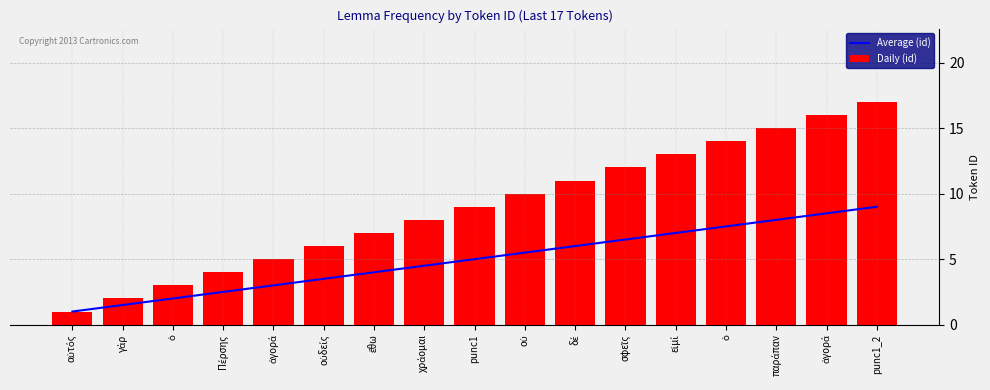

Reading left to right, list all the values displayed in this chart.

Average (id): 1.0	1.5	2.0	2.5	3.0	3.5	4.0	4.5	5.0	5.5	6.0	6.5	7.0	7.5	8.0	8.5	9.0
Daily (id): 1.0	2.0	3.0	4.0	5.0	6.0	7.0	8.0	9.0	10.0	11.0	12.0	13.0	14.0	15.0	16.0	17.0